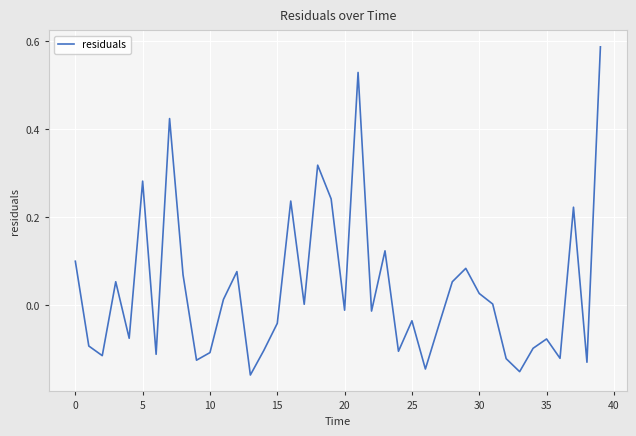

What is the difference between the maximum and minimum values?

0.7